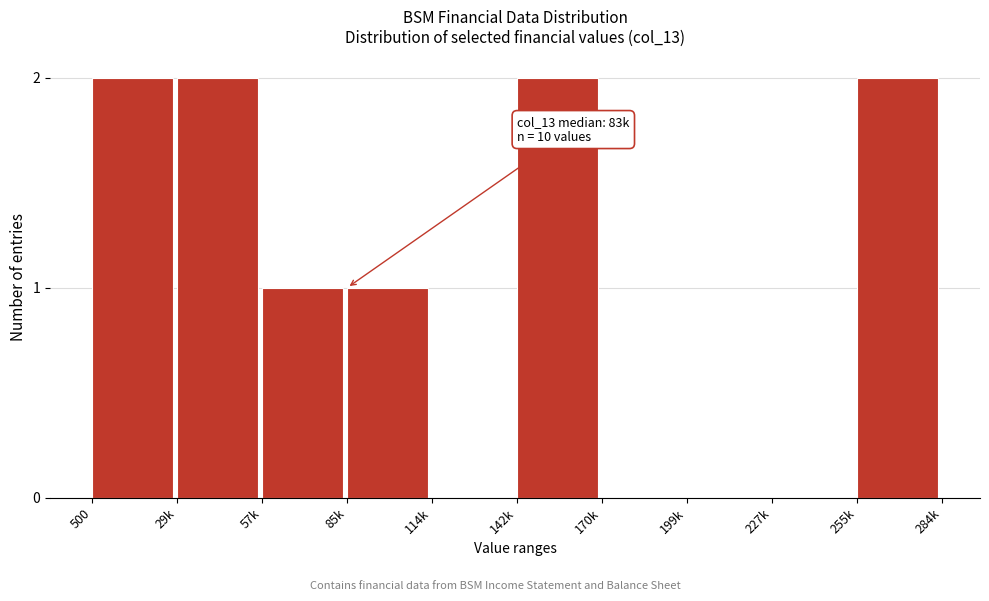

Reading left to right, extract all data points from this chart.

500=2	29k=2	57k=1	85k=1	114k=0	142k=2	170k=0	199k=0	227k=0	255k=2